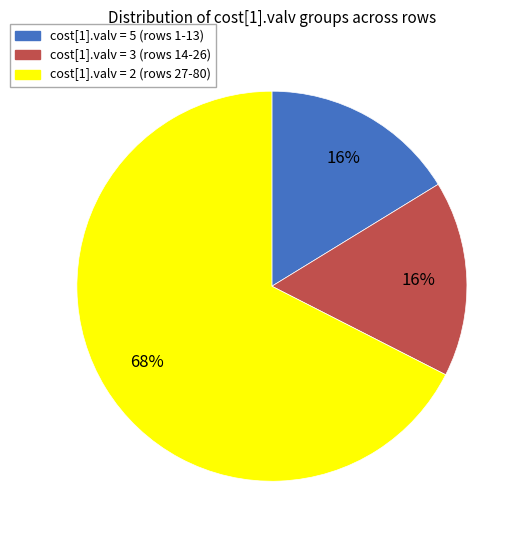

To the nearest percent, what is the average slice percentage?

33%